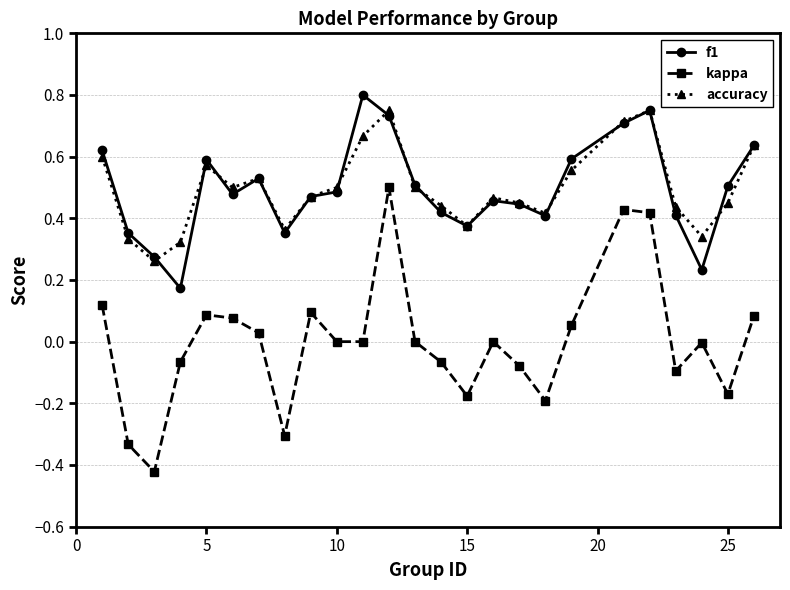

How many lines are shown in the chart?

3